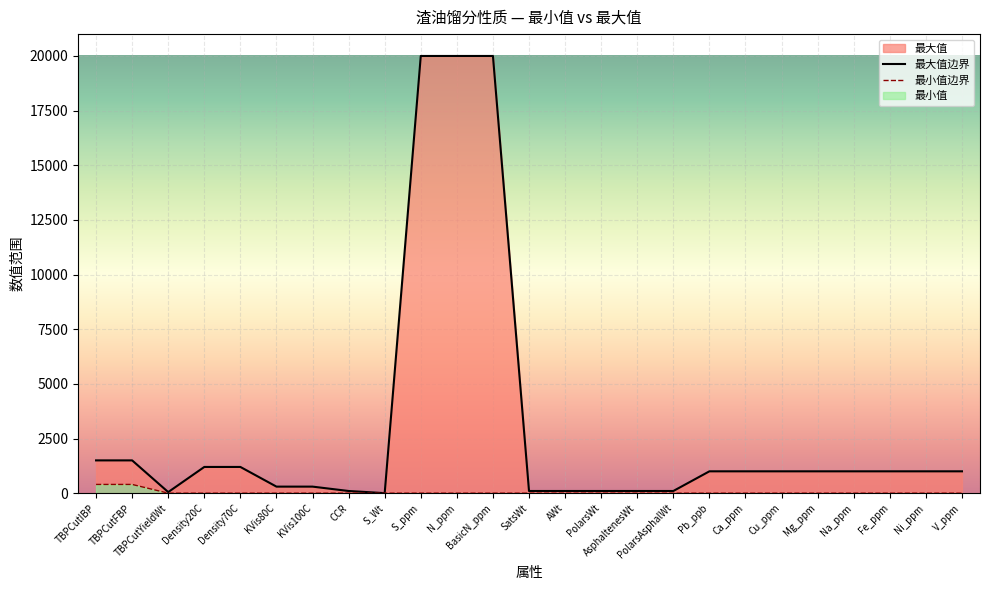

What value does the data have at Pb_ppb, to the nearest 100?

1000